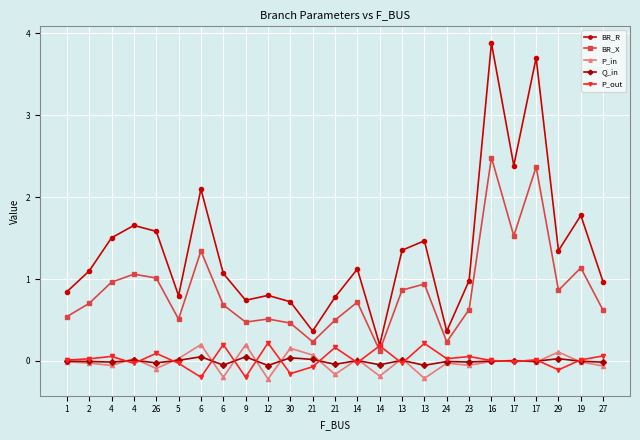

Which label corresponds to the smallest value in the chart?

12